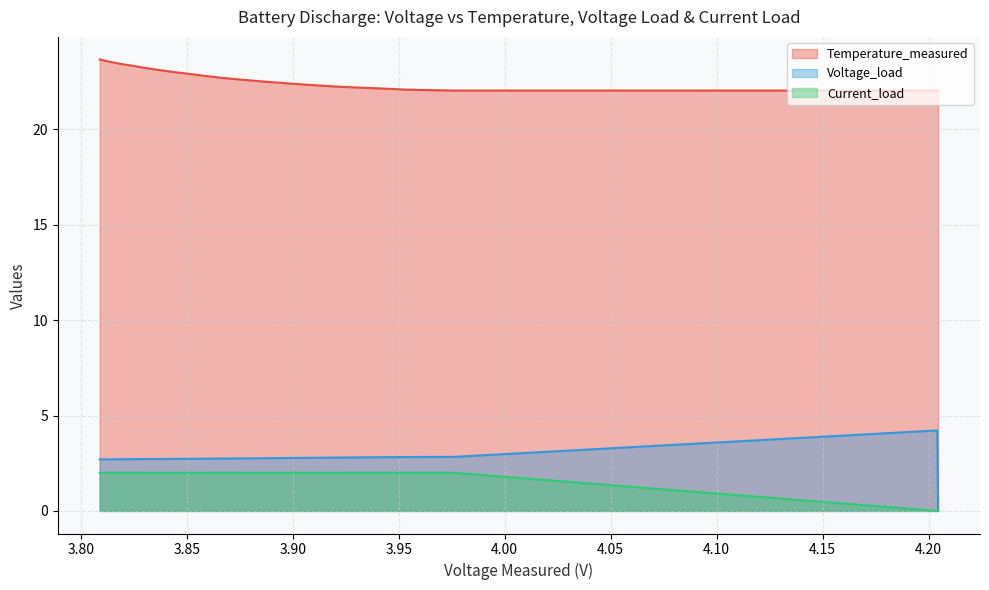

True or false: Current_load and Voltage_load intersect in this chart.

True